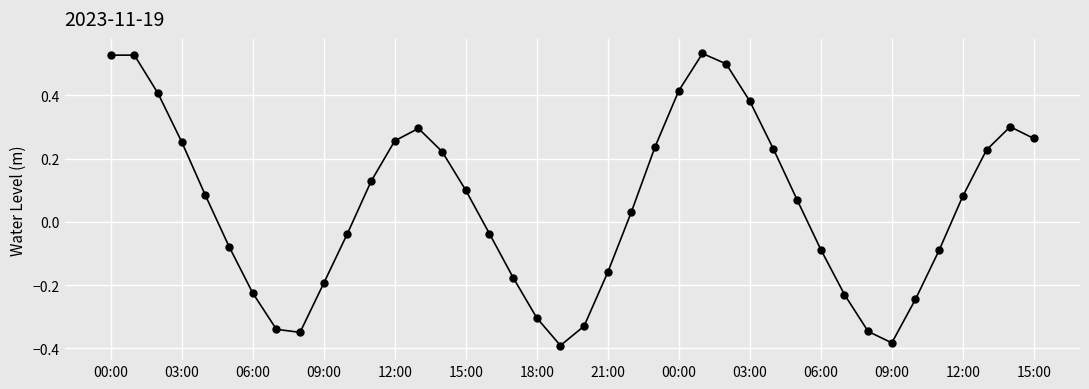

How many points are lower than both their immediate neighbors (excluding endpoints)?

3